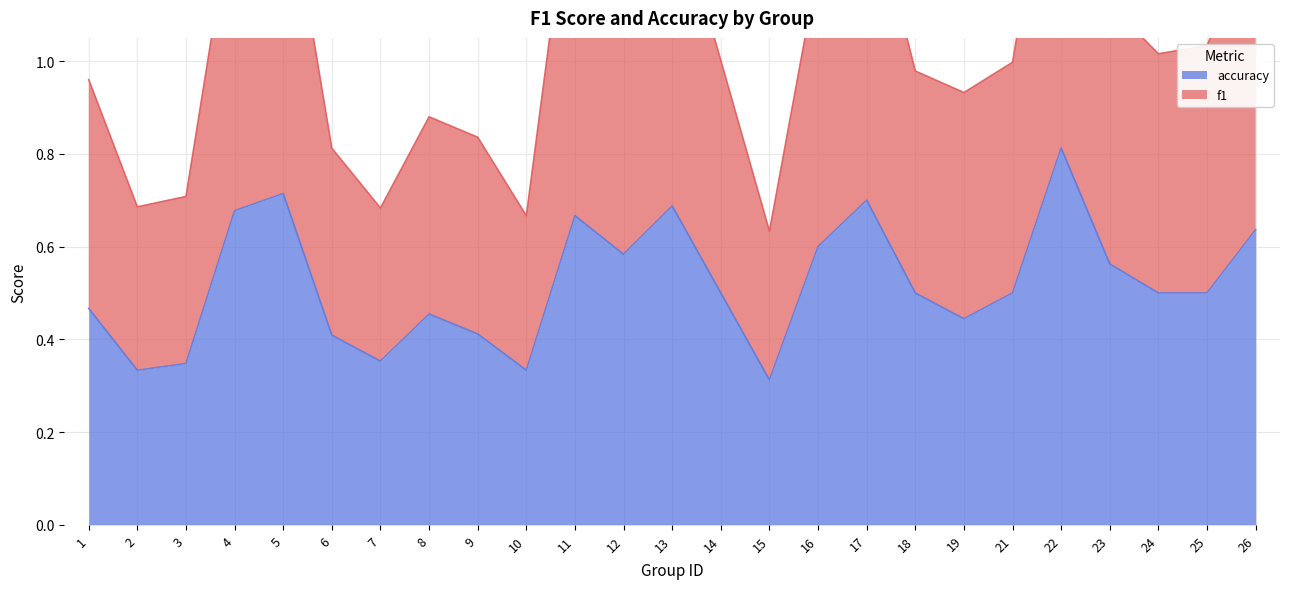

What is the sum of all accuracy values?

13.0